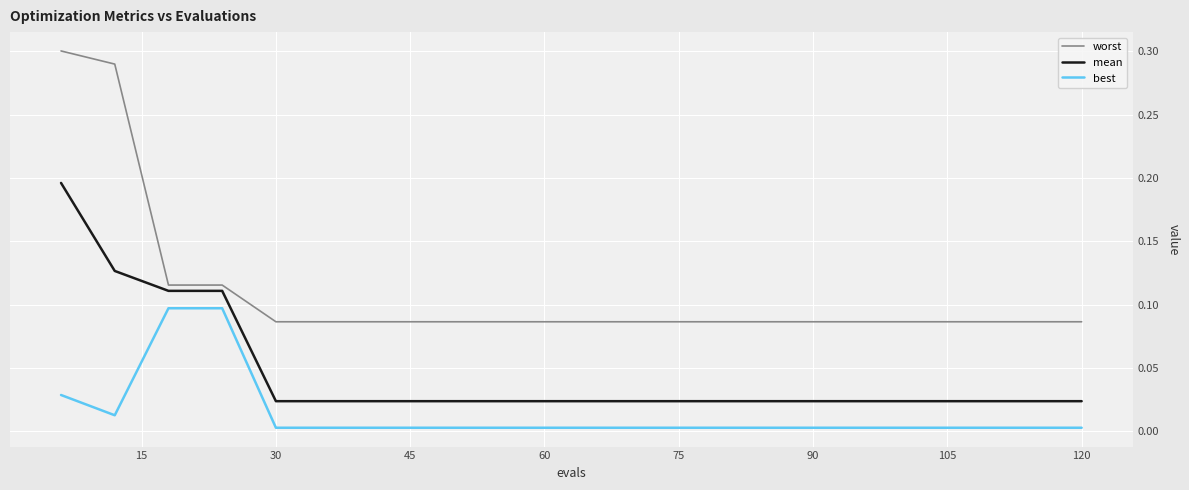

True or false: best and worst intersect in this chart.

False